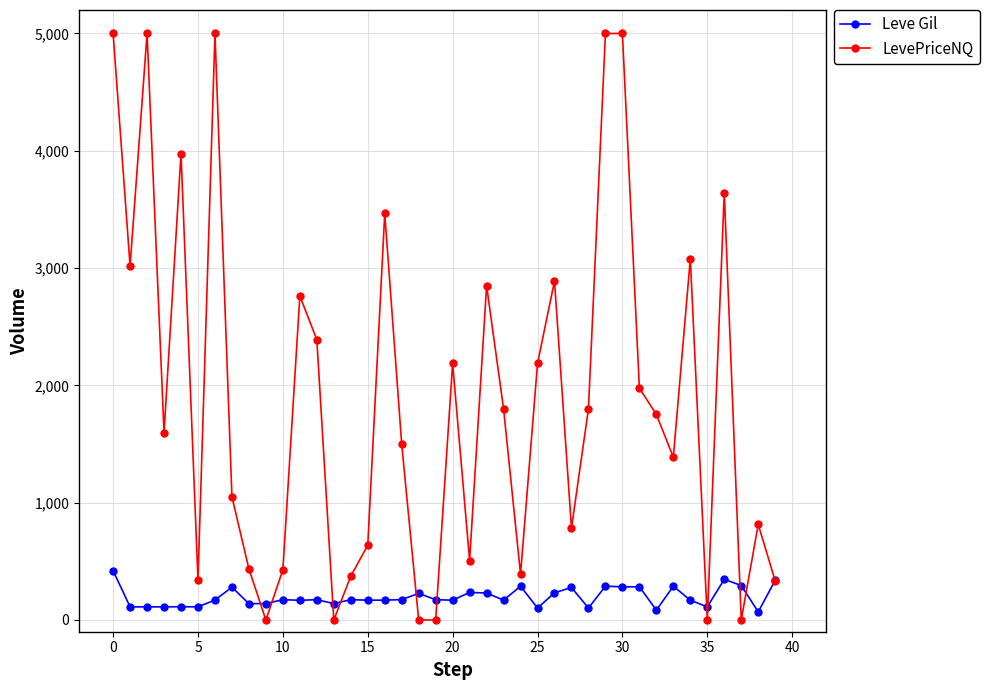

What is the value of the LevePriceNQ point at the 22nd from the left?

507.0